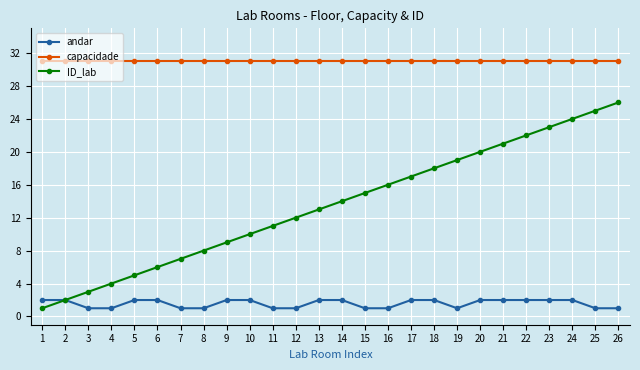

At how many categories does at least one series exceed 19?

26